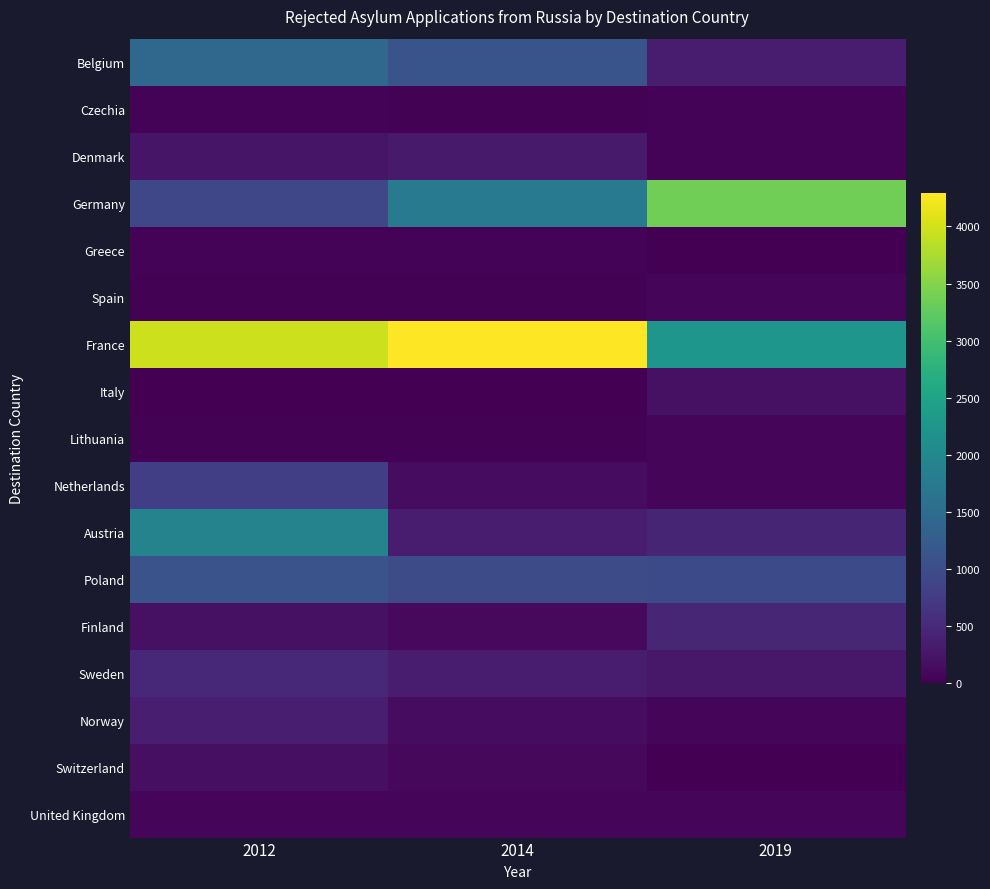

Which label corresponds to the smallest value in the chart?

2012